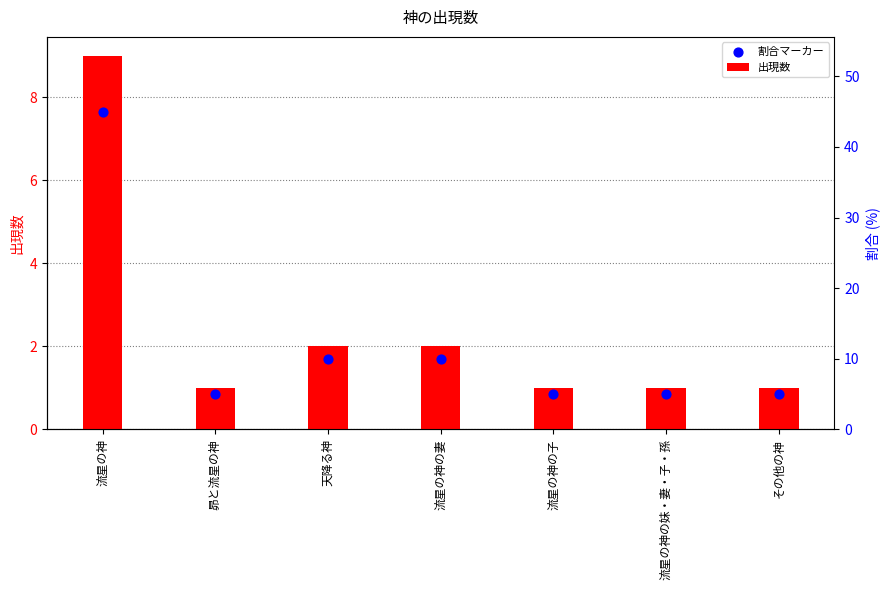

Between 天降る神 and 昴と流星の神, which is larger?

天降る神